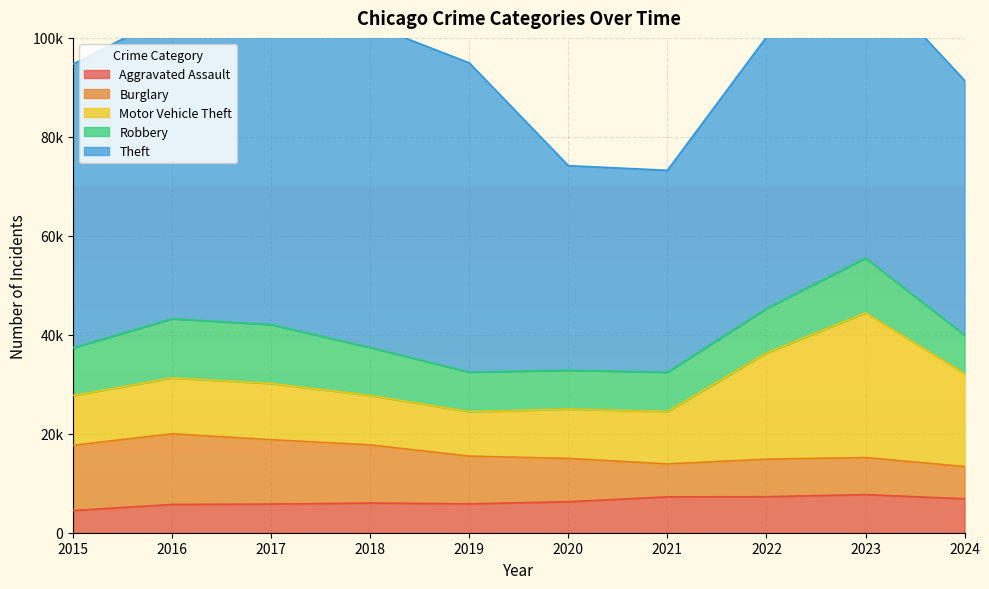

What is the maximum value shown in the chart?

65290